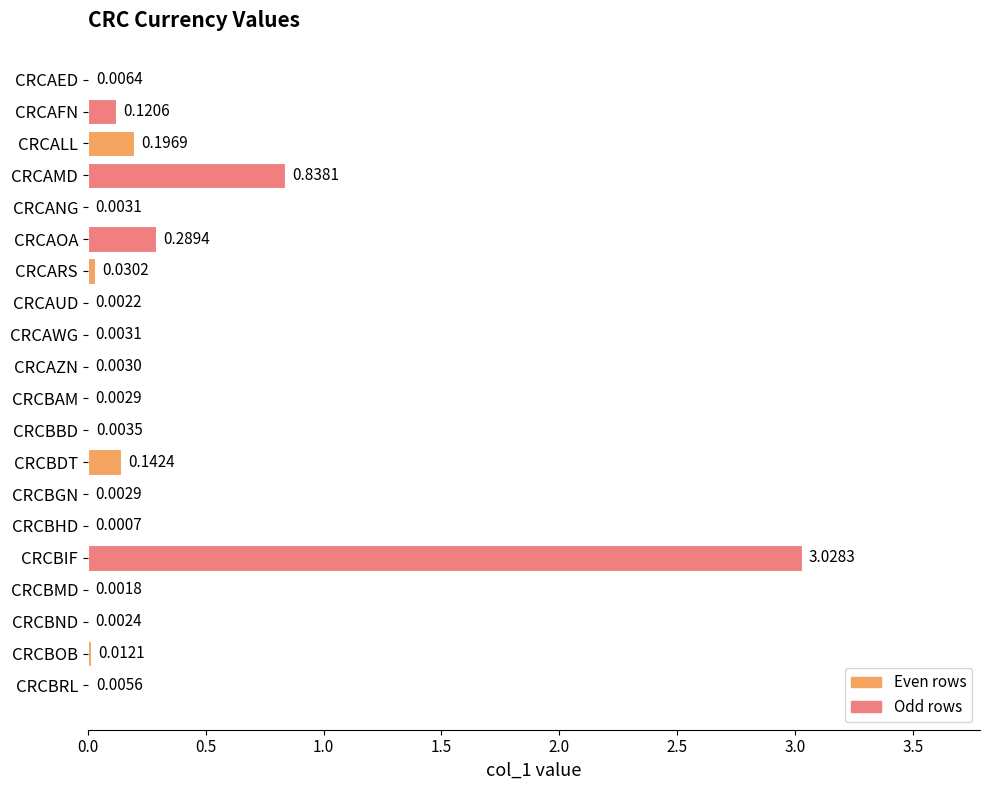

At which label is the value closest to 1?

CRCAMD